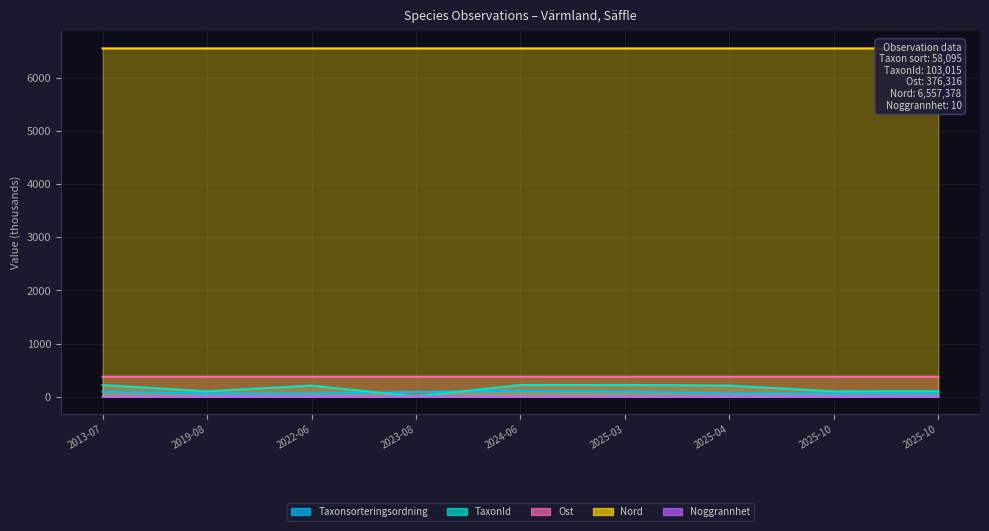

True or false: Ost has more than 1 points higher than both neighbors.

False